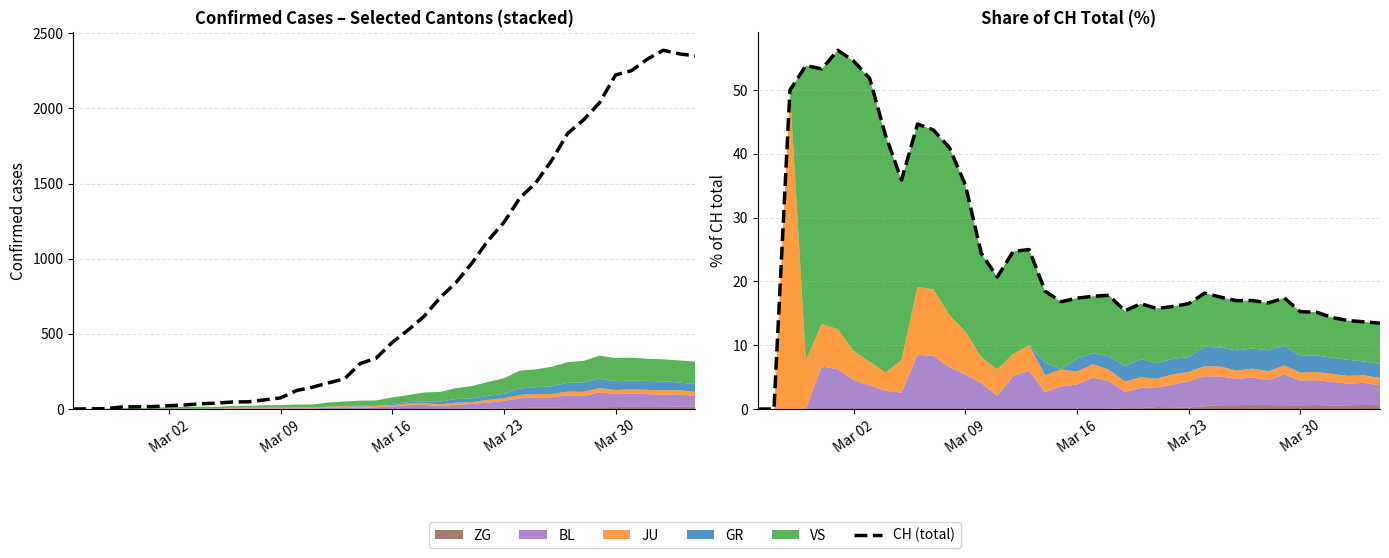

True or false: Sum / CH (%) has more than 1 points higher than both neighbors.

True